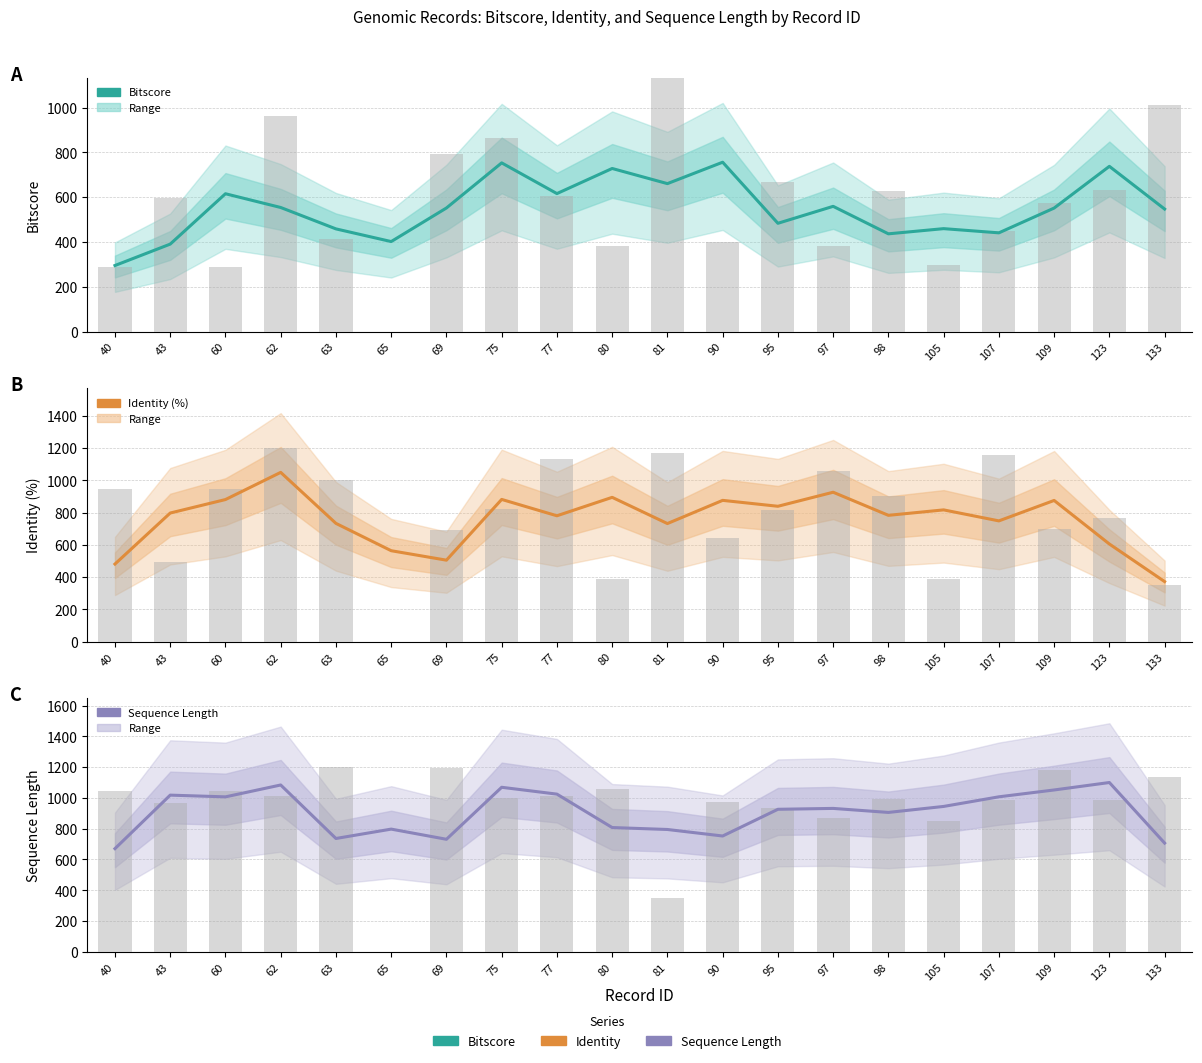

What is the total value across all series at 60?

2503.8